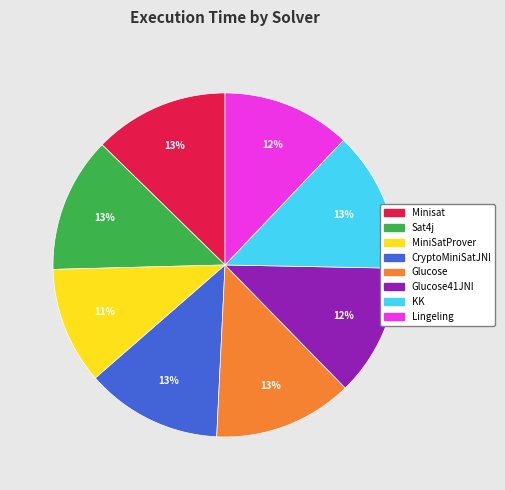

To the nearest percent, what is the average slice percentage?

12%